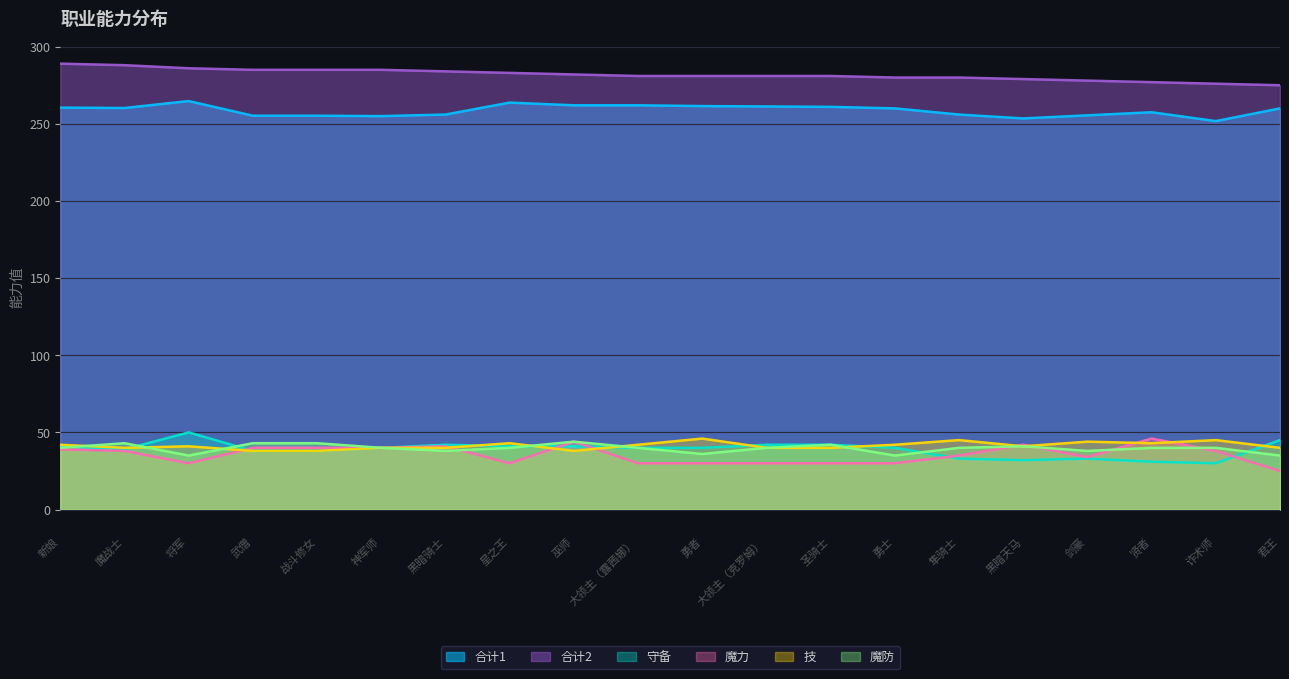

True or false: 合计2 has more than 2 interior local peaks.

False